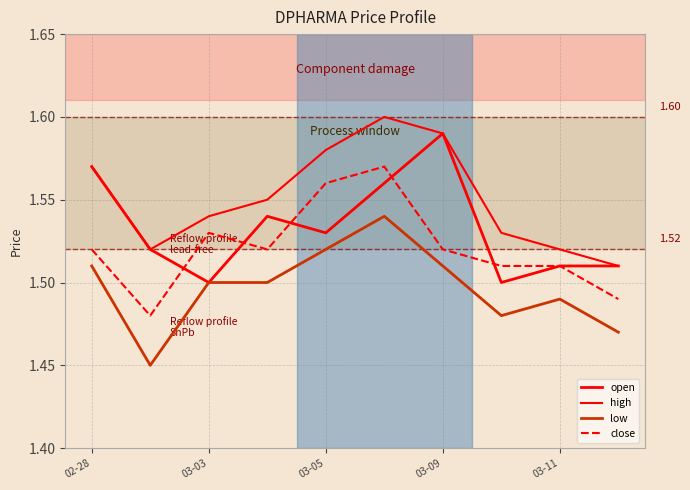

Which series has the largest range (max minus min)?

open